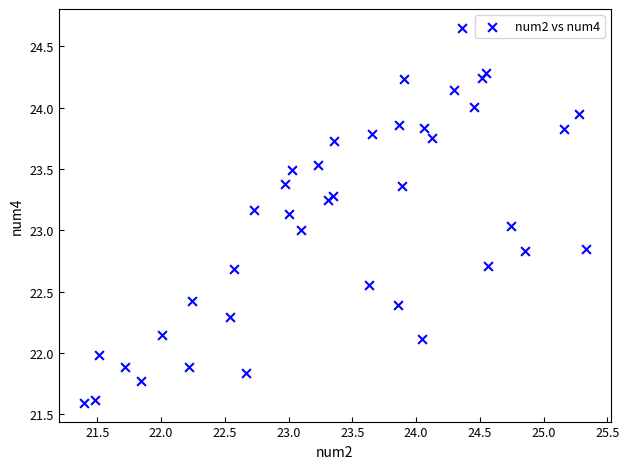

What is the range of X values (max minus min)?

3.9